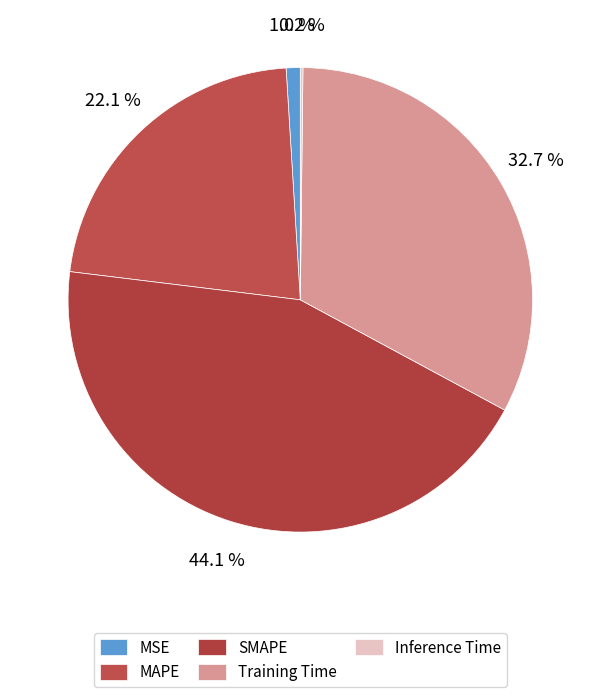

Count the number of slices in the pie.

5